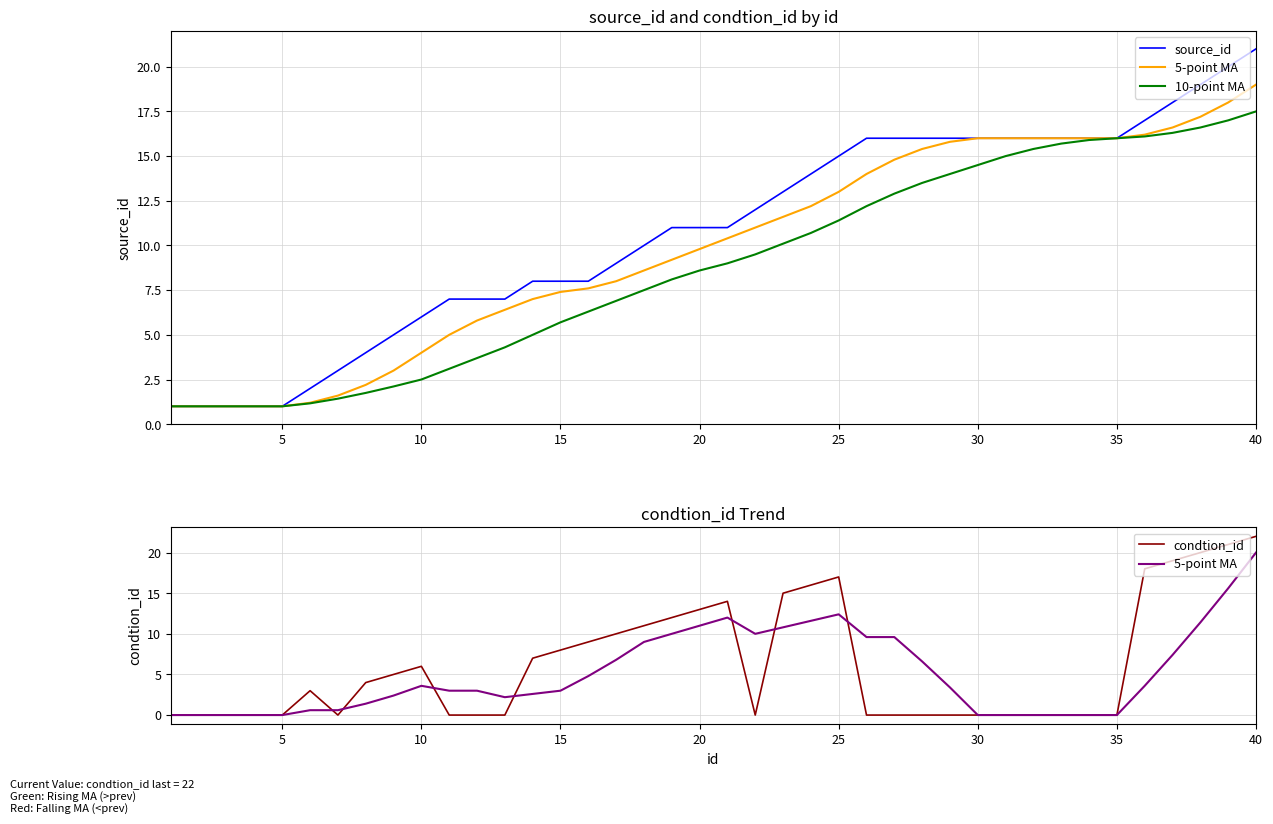

Is it true that source_id equals 1.2 at 40?

False